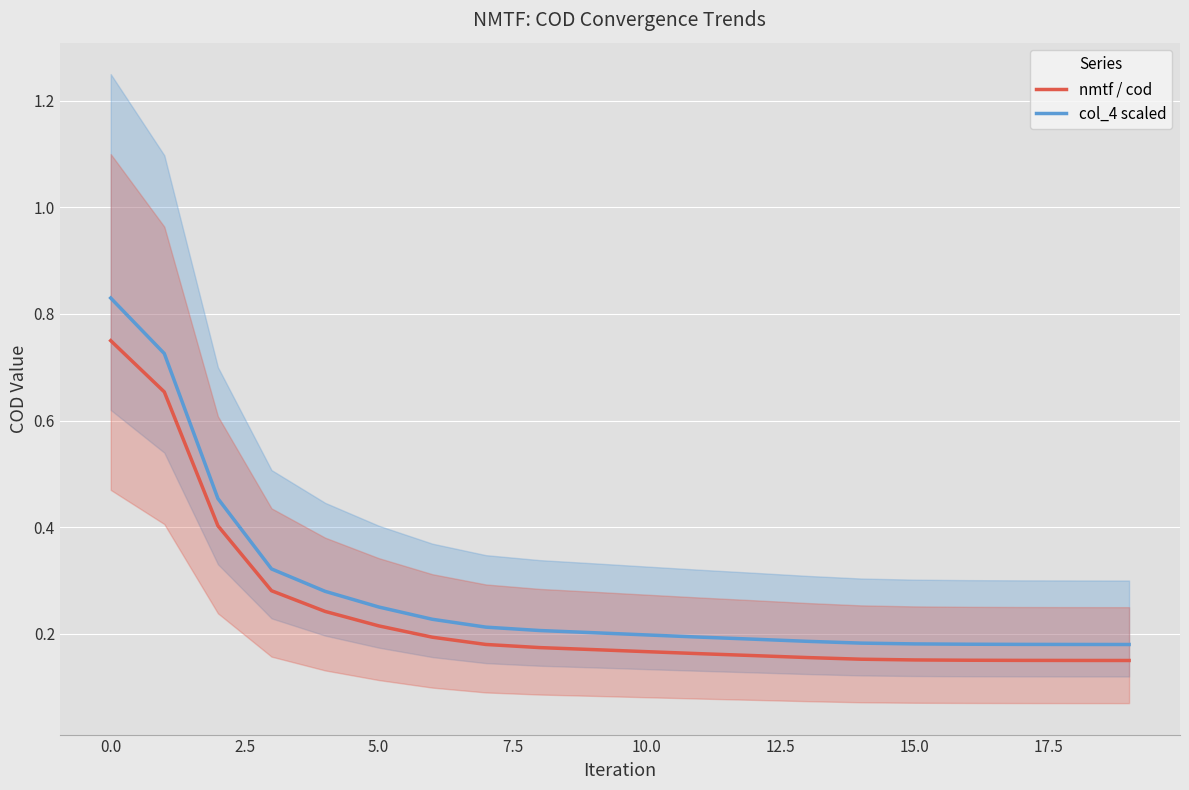

True or false: nmtf / cod and col_4 scaled intersect in this chart.

False